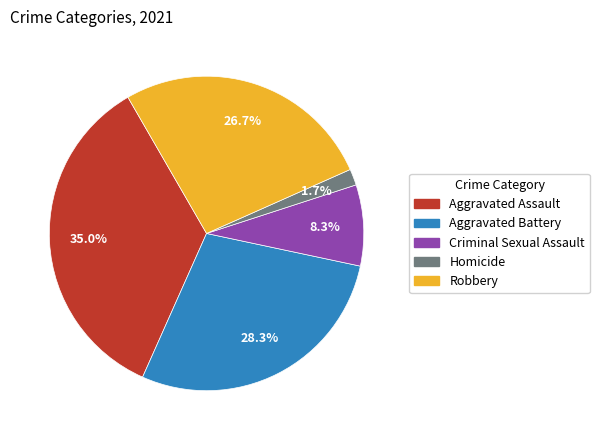

Does any single category account for the majority?

No